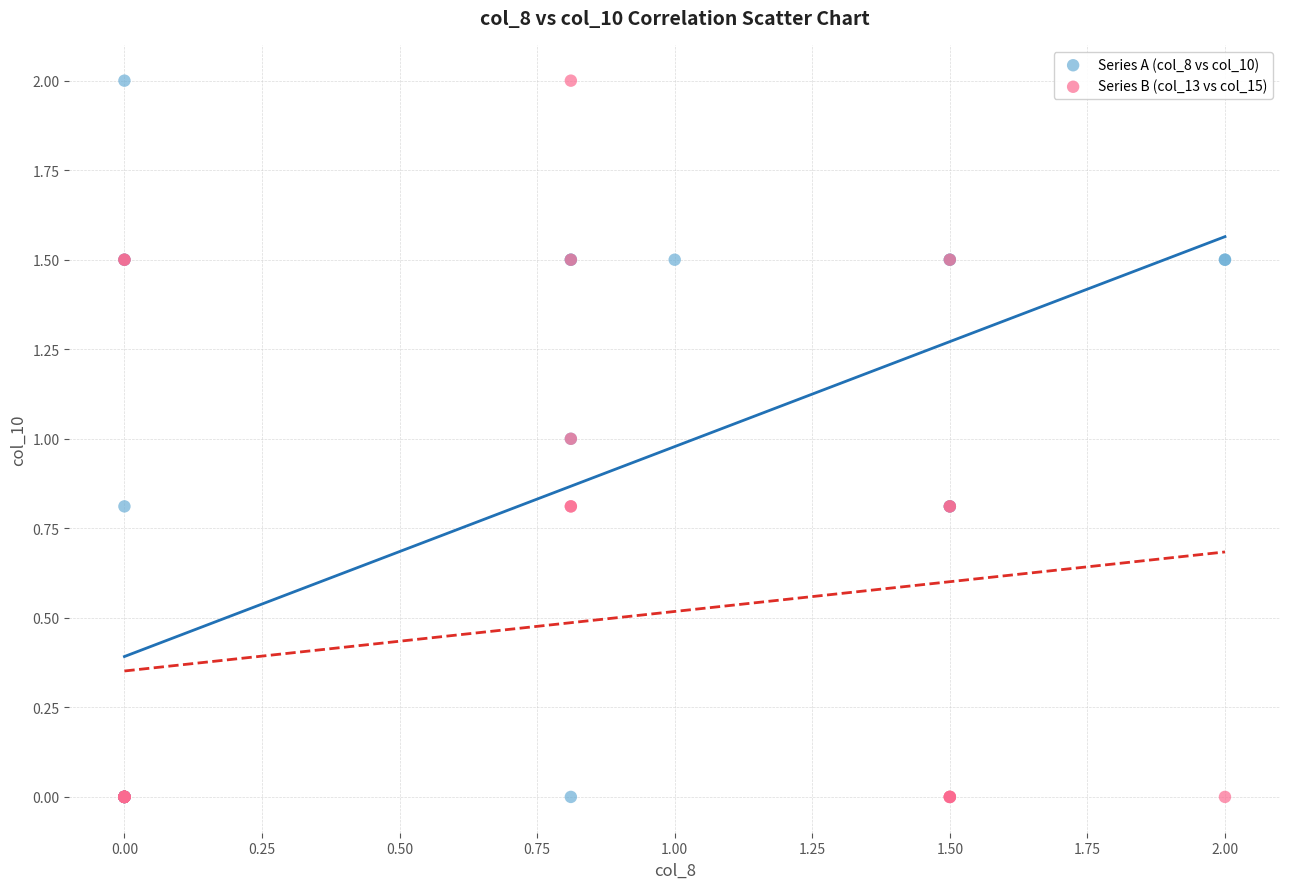

What are all the series names shown in the legend?

Series A (col_8 vs col_10), Series B (col_13 vs col_15)